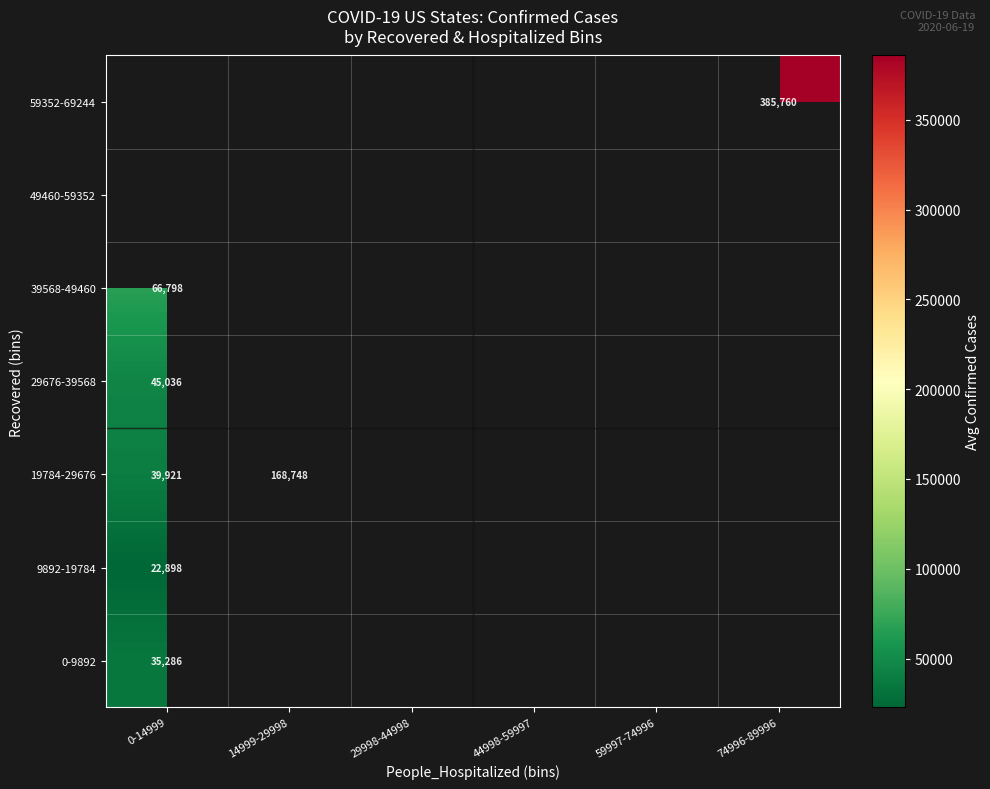

Which series has the widest spread of values?

19784-29676